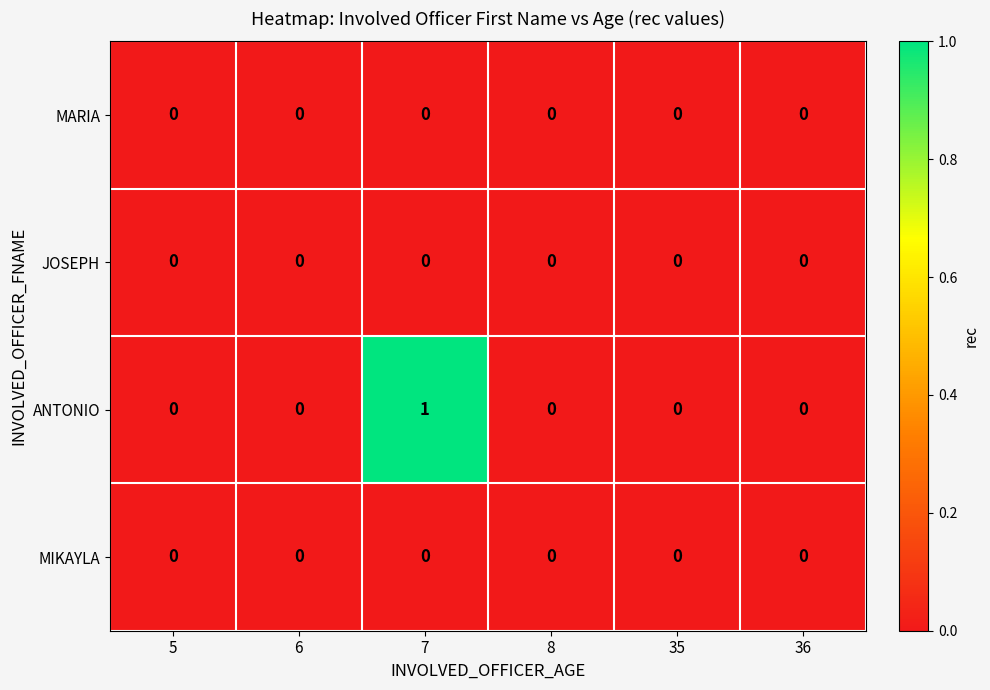

At which category is the sum across all series the highest?

7